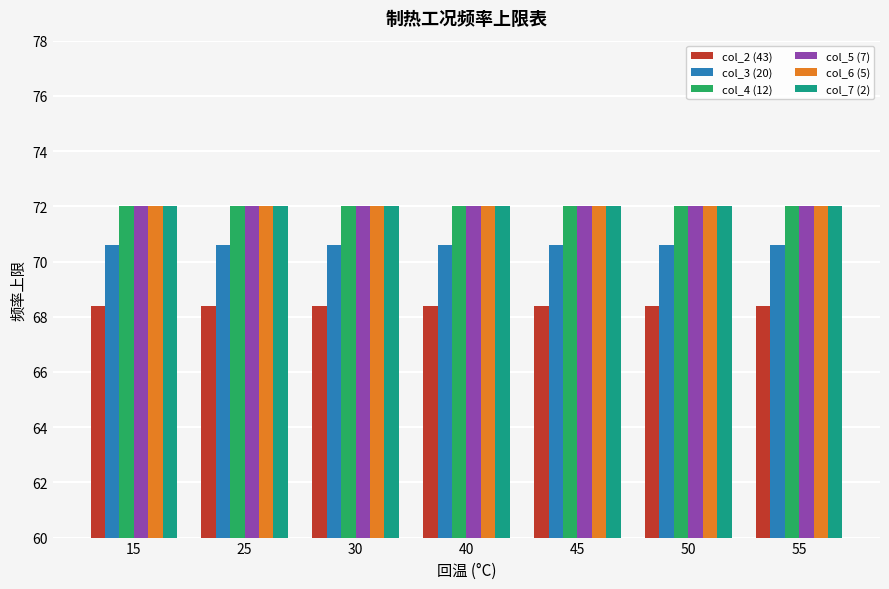

How many bars are there in each group?

6